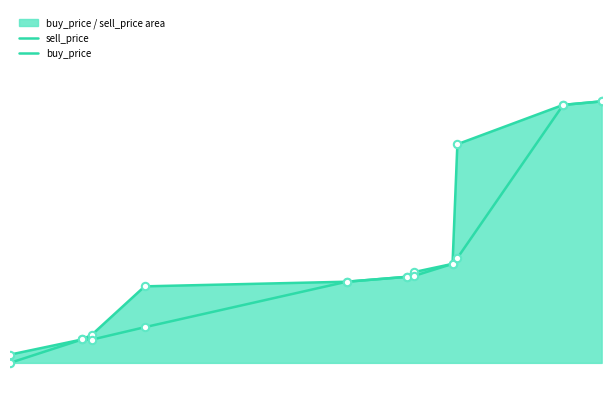

Which series contains the highest Y value?

sell_price